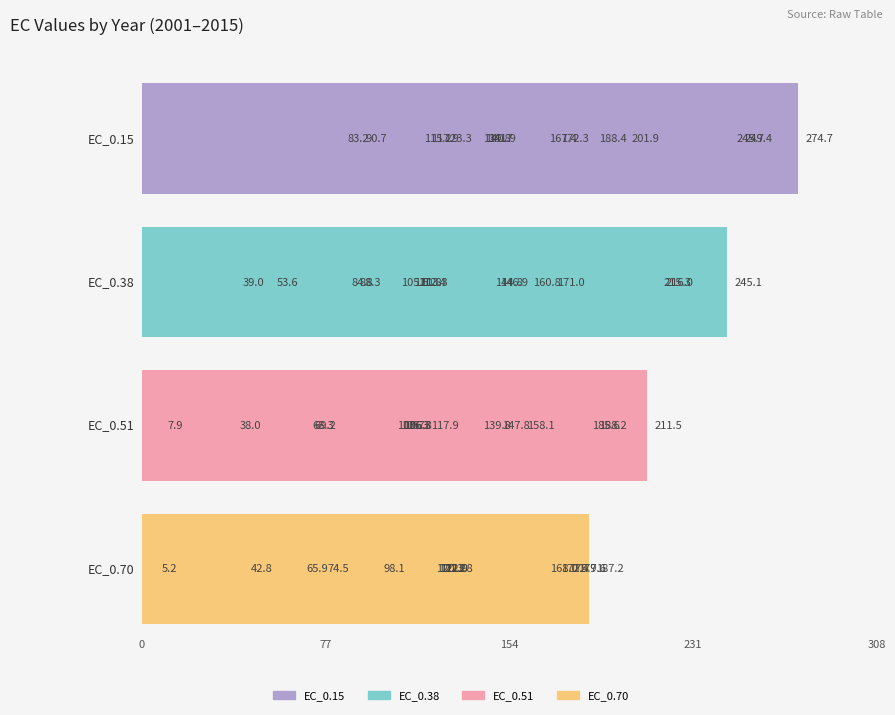

What is the maximum value shown in the chart?

274.7